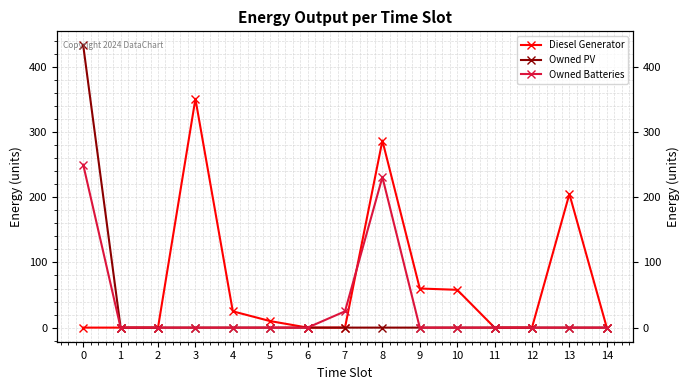

Reading left to right, extract all data points from this chart.

Diesel Generator: 0=0	1=0	2=0	3=351	4=25	5=10	6=0	7=0	8=287	9=60	10=58	11=0	12=0	13=205	14=0
Owned PV: 0=433	1=0	2=0	3=0	4=0	5=0	6=0	7=0	8=0	9=0	10=0	11=0	12=0	13=0	14=0
Owned Batteries: 0=250	1=0	2=0	3=0	4=0	5=0	6=0	7=25	8=231	9=0	10=0	11=0	12=0	13=0	14=0